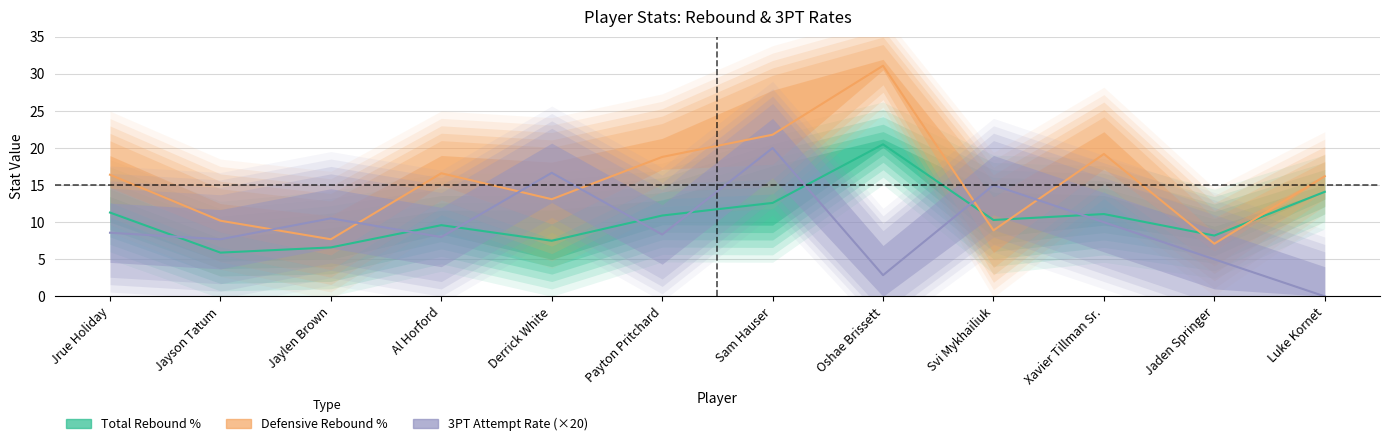

What is the approximate value of 3PT Attempt Rate (×20) at Derrick White?

16.7